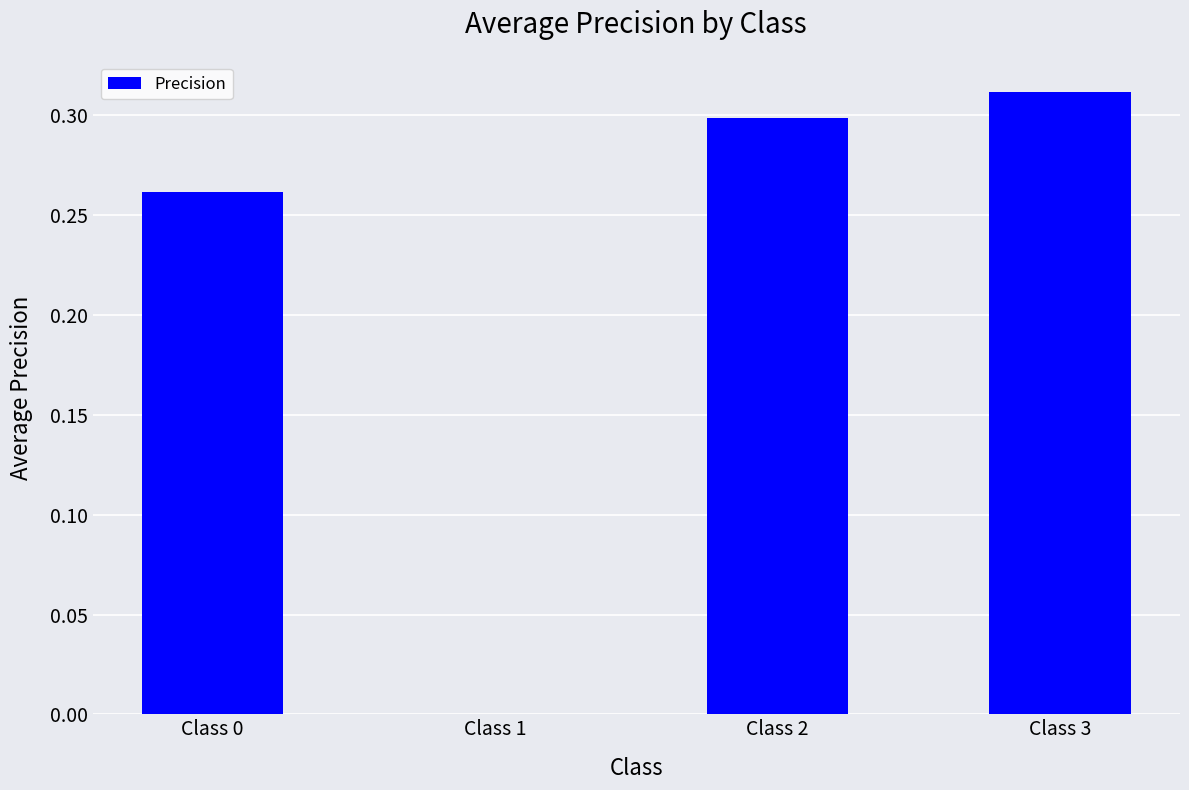

Which has a higher value, Class 3 or Class 1?

Class 3